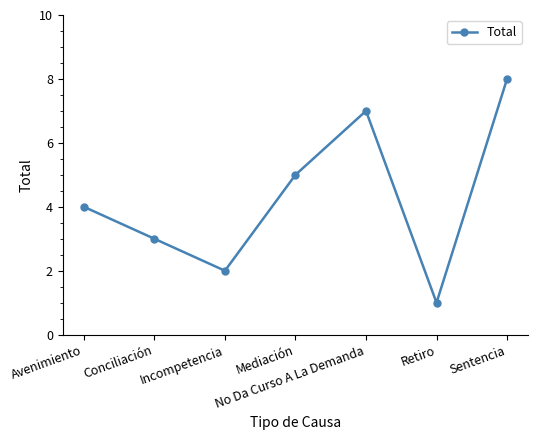

What is the difference between the second highest and minimum values?

6